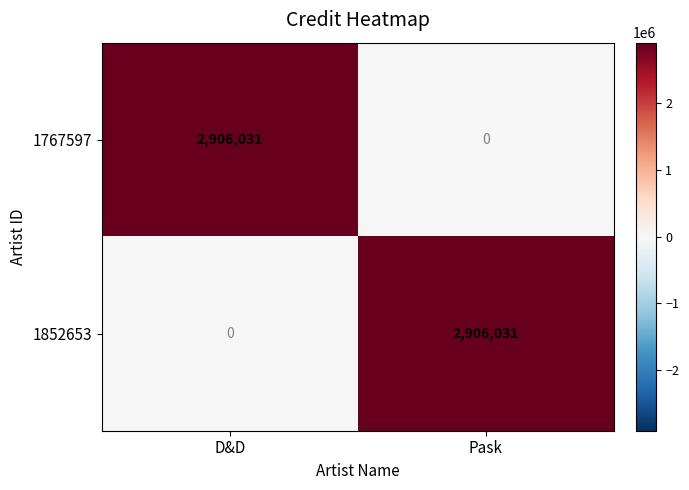

The value of 1767597 at Pask is 2018317. True or false?

False